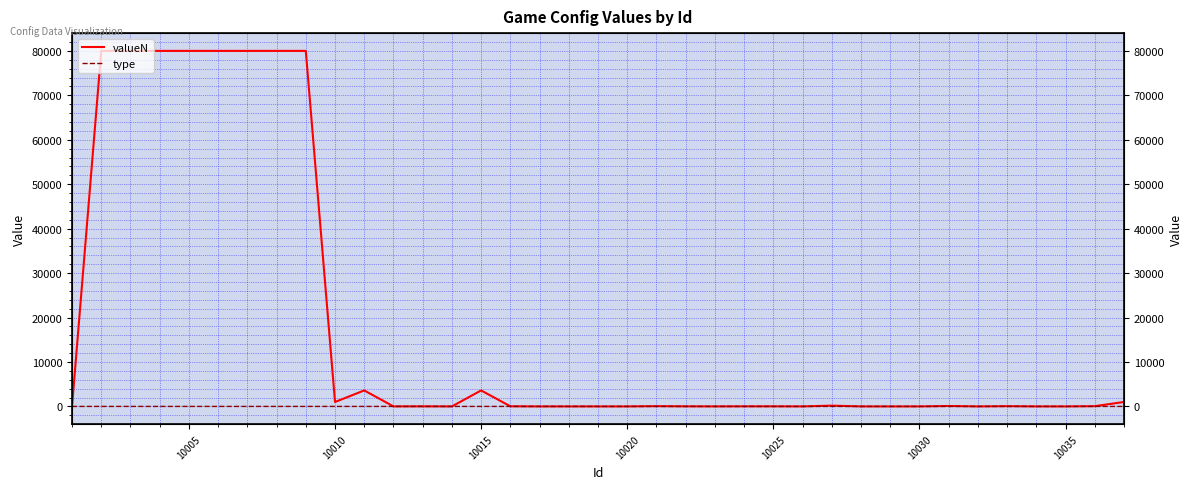

How many intersections are there between valueN and type?

1